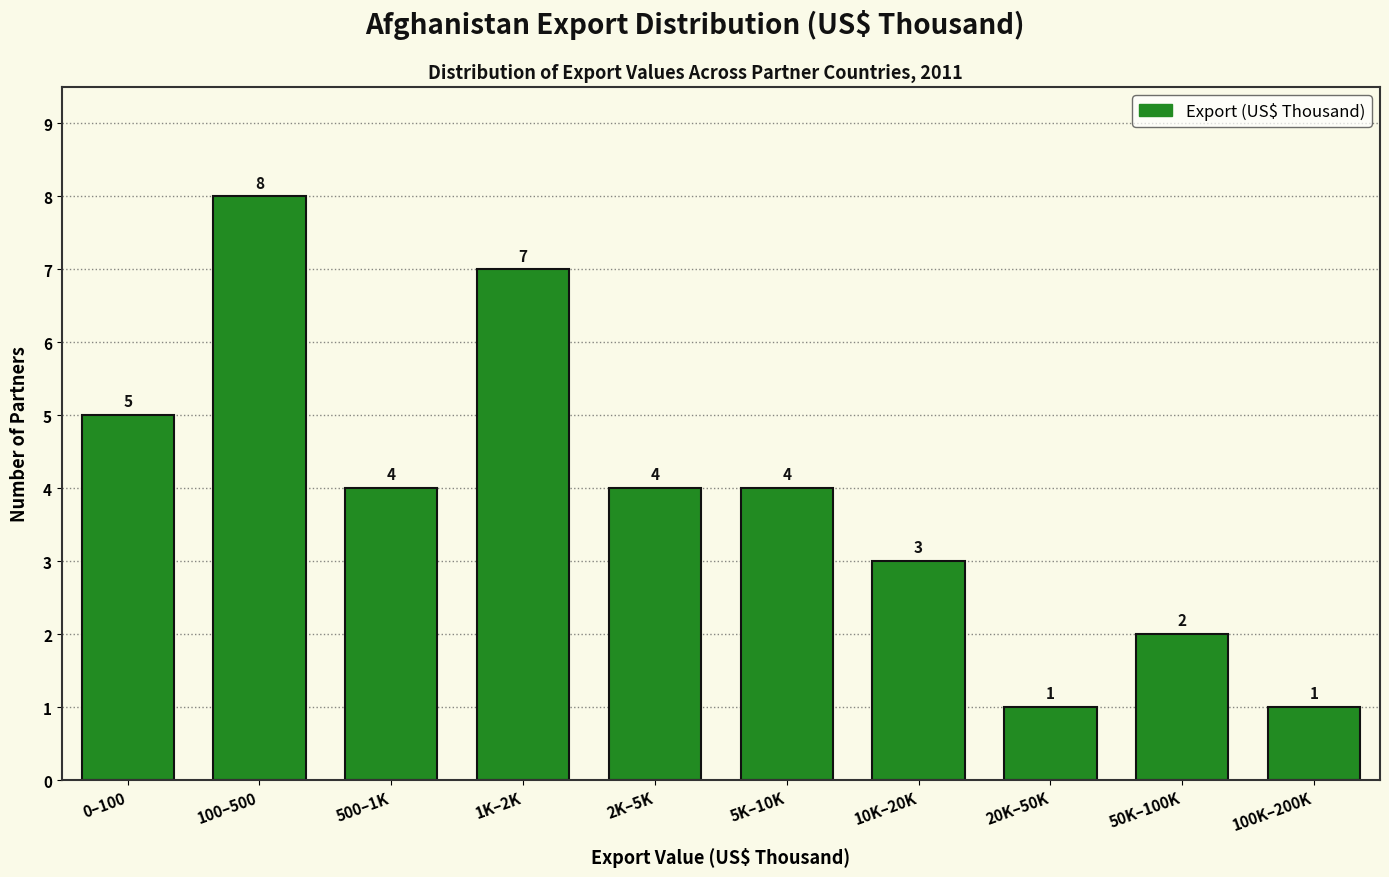

Reading left to right, list all the values displayed in this chart.

0–100=5	100–500=8	500–1K=4	1K–2K=7	2K–5K=4	5K–10K=4	10K–20K=3	20K–50K=1	50K–100K=2	100K–200K=1